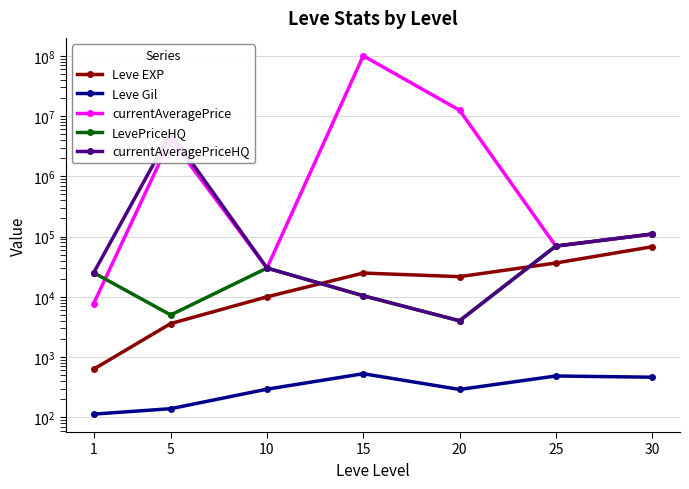

How many values in the Leve EXP series are below 21600?

3